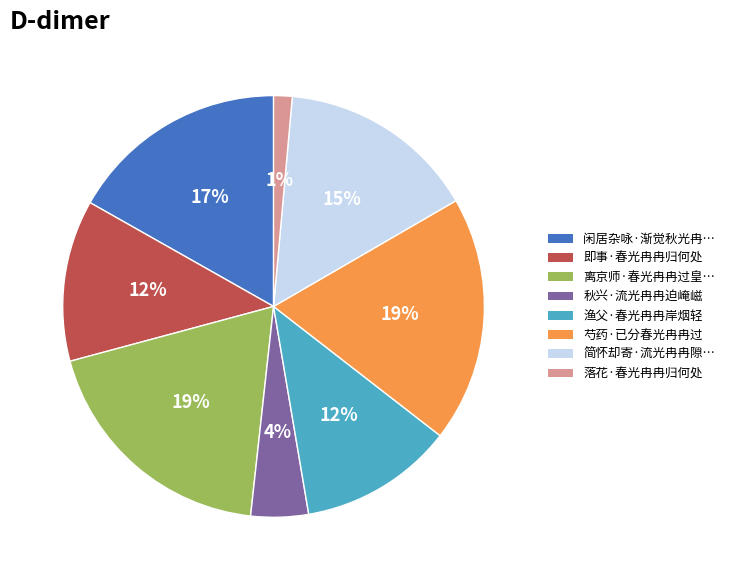

Is there any slice that represents more than half of the pie?

No